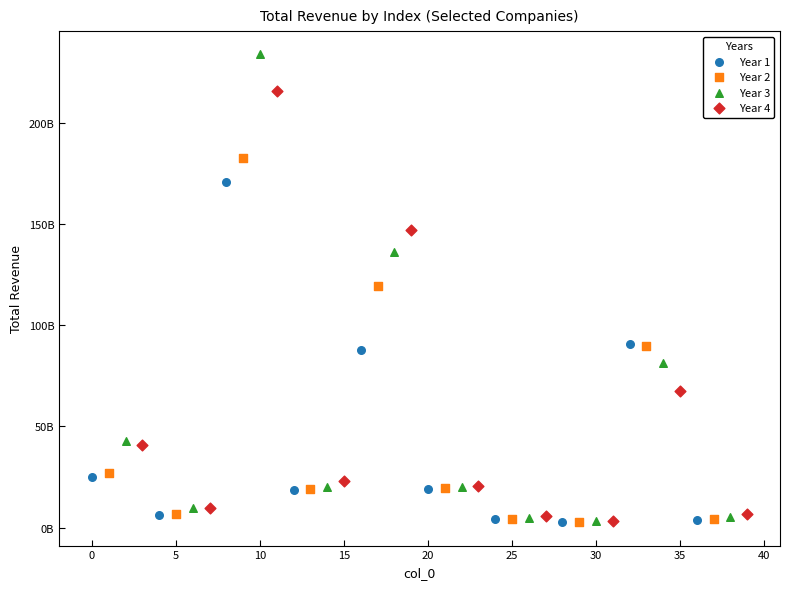

Which series has the largest Y range (max minus min)?

Year 3